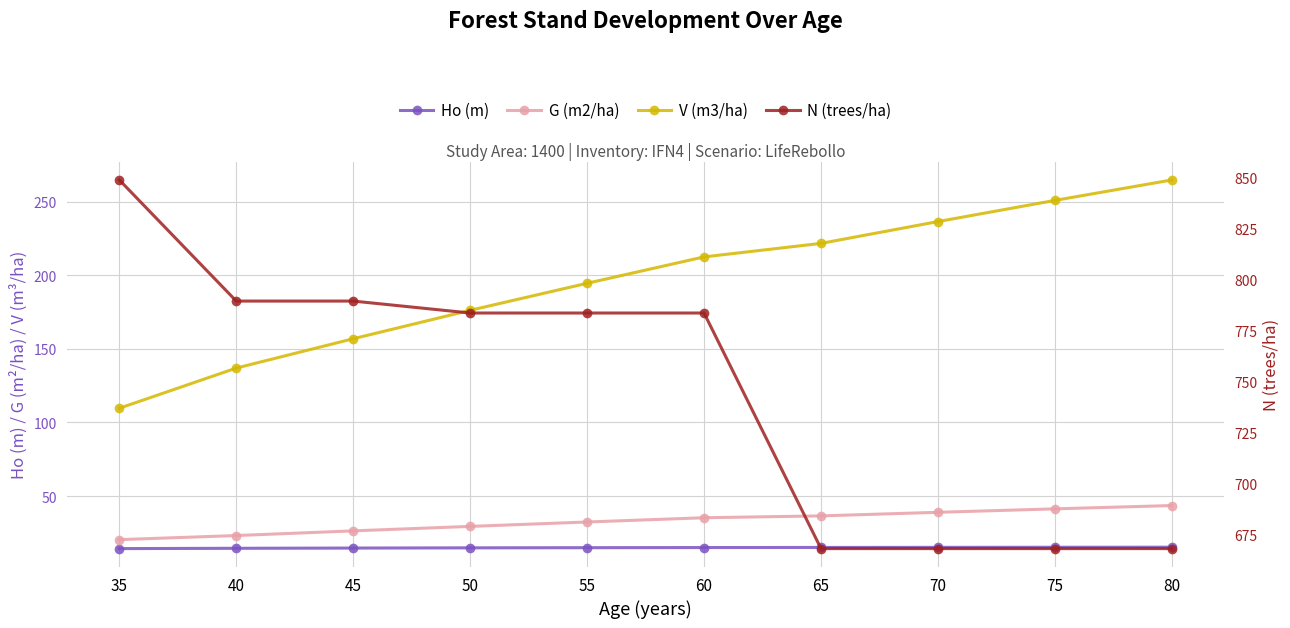

What is the total value across all series at 35?

993.2